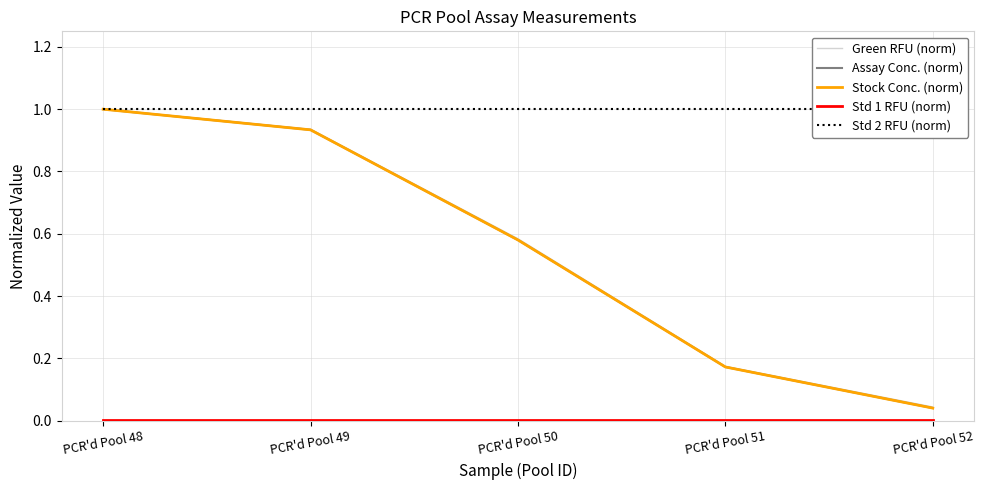

Which series has the largest range (max minus min)?

Stock Conc. (norm)